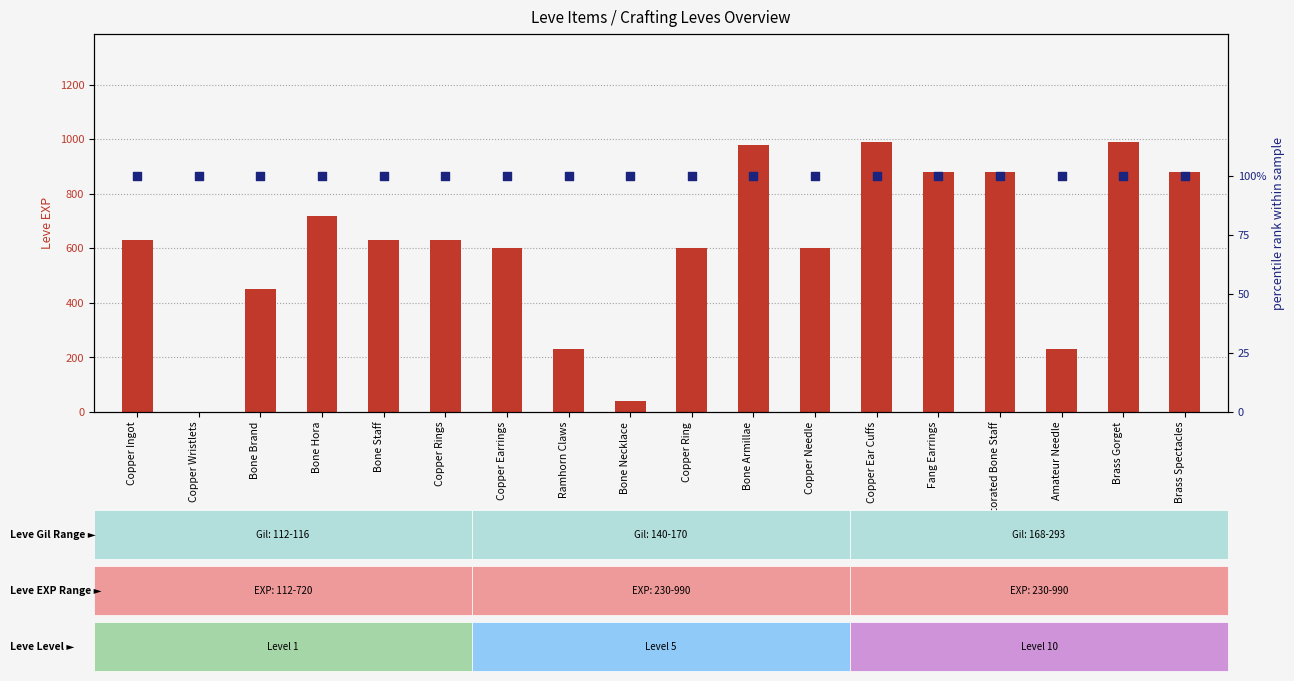

Is the value of Leve EXP at Bone Armillae greater than the value of percentile rank within the sample at Bone Armillae?

Yes